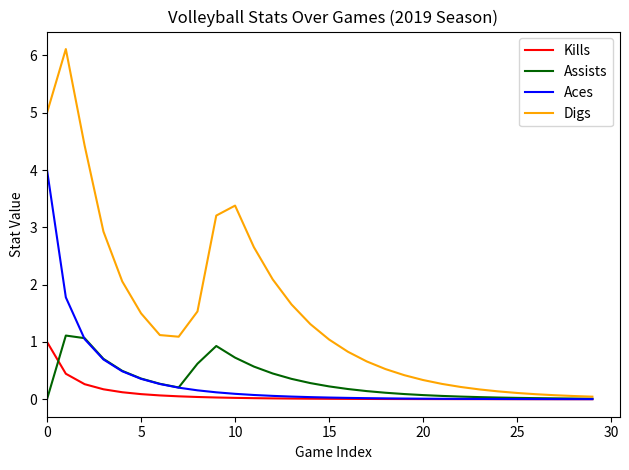

Which series has the largest total across all categories?

Digs